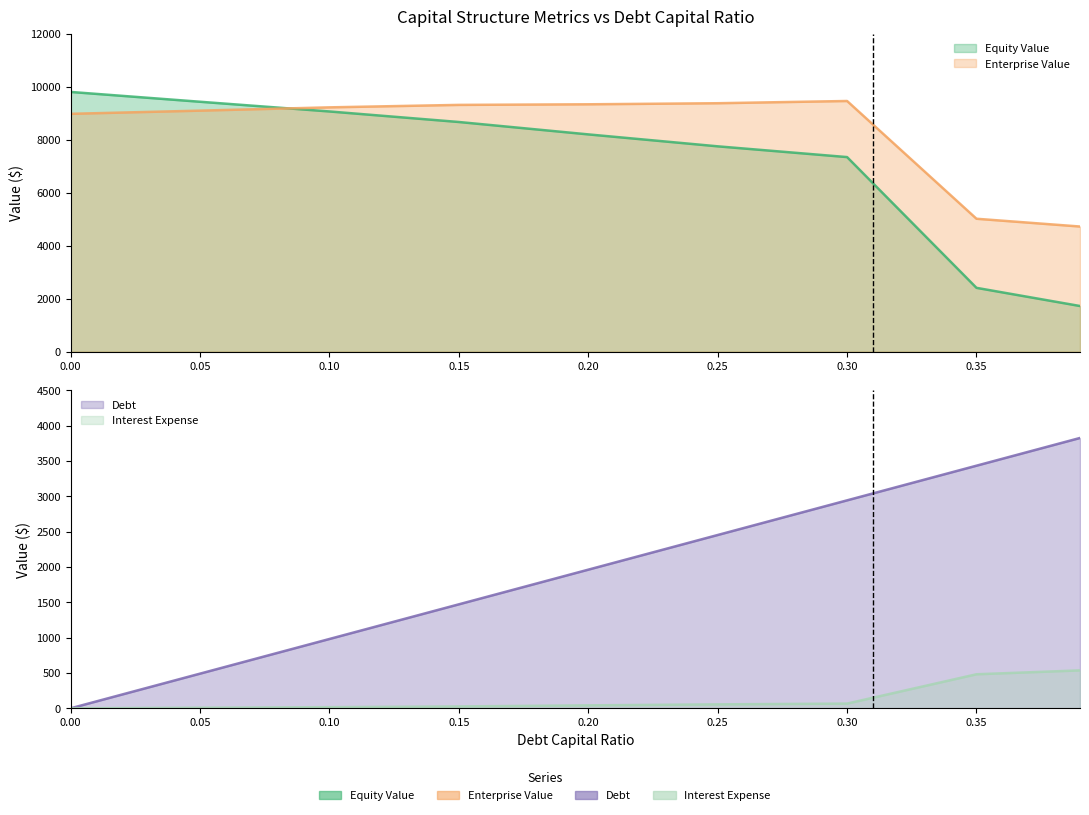

Rank the categories by interest_expense value from highest to lowest.

0.39, 0.35, 0.3, 0.25, 0.2, 0.15, 0.1, 0.05, 0.0